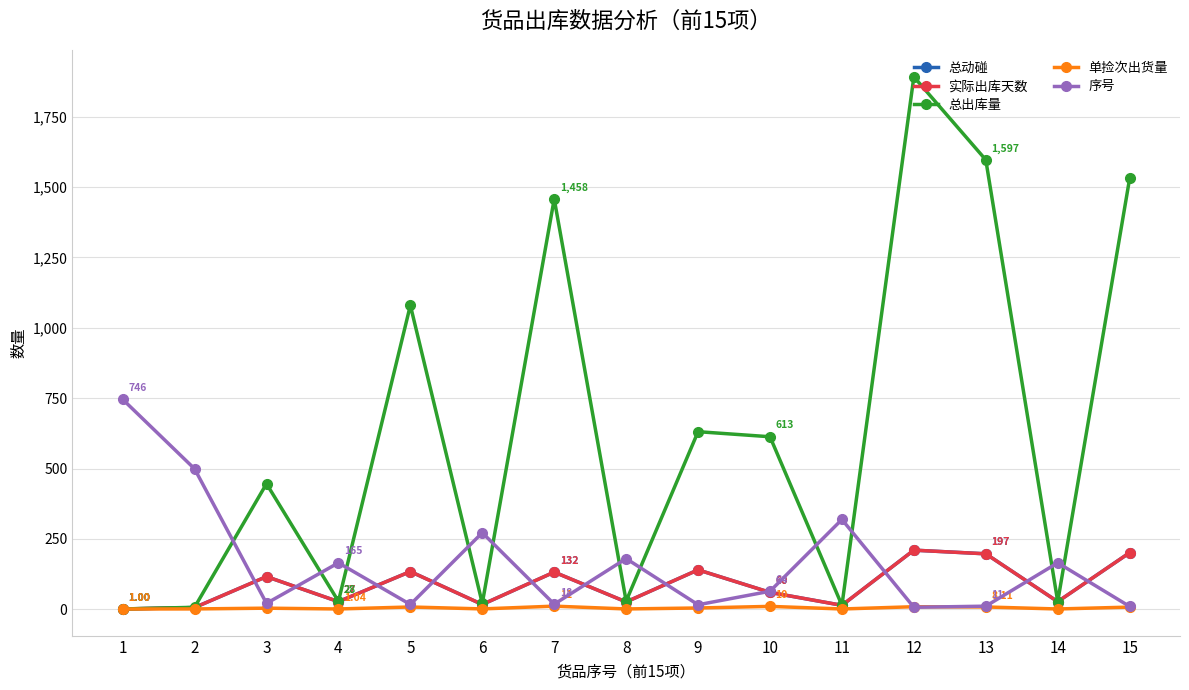

Reading left to right, what are all the values shown in this chart?

总动碰: 1.0	6.0	116.0	27.0	134.0	17.0	132.0	26.0	140.0	60.0	14.0	210.0	197.0	27.0	201.0
实际出库天数: 1.0	6.0	116.0	27.0	134.0	17.0	132.0	26.0	140.0	60.0	14.0	210.0	197.0	27.0	201.0
总出库量: 1.0	7.0	446.0	28.0	1080.0	21.0	1458.0	29.0	631.0	613.0	14.0	1892.0	1597.0	27.0	1531.0
单捡次出货量: 1.0	1.2	3.8	1.0	8.1	1.2	11.0	1.1	4.5	10.2	1.0	9.0	8.1	1.0	7.6
序号: 746.0	499.0	21.0	165.0	17.0	272.0	18.0	180.0	16.0	64.0	319.0	7.0	11.0	165.0	10.0